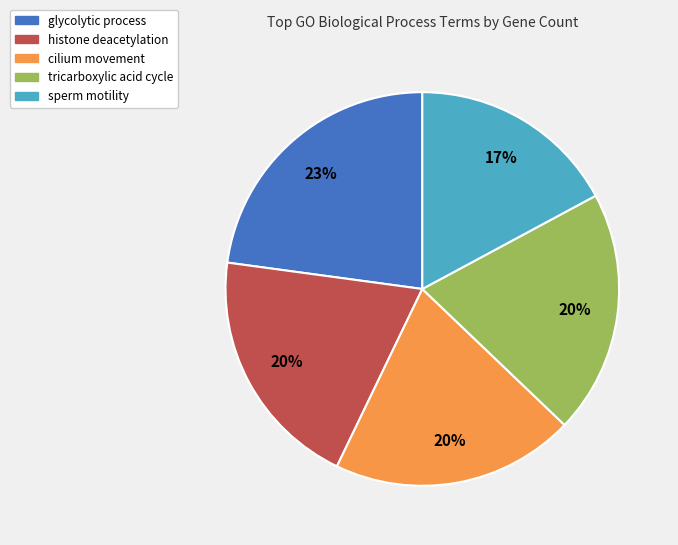

Is there a majority slice in this chart?

No